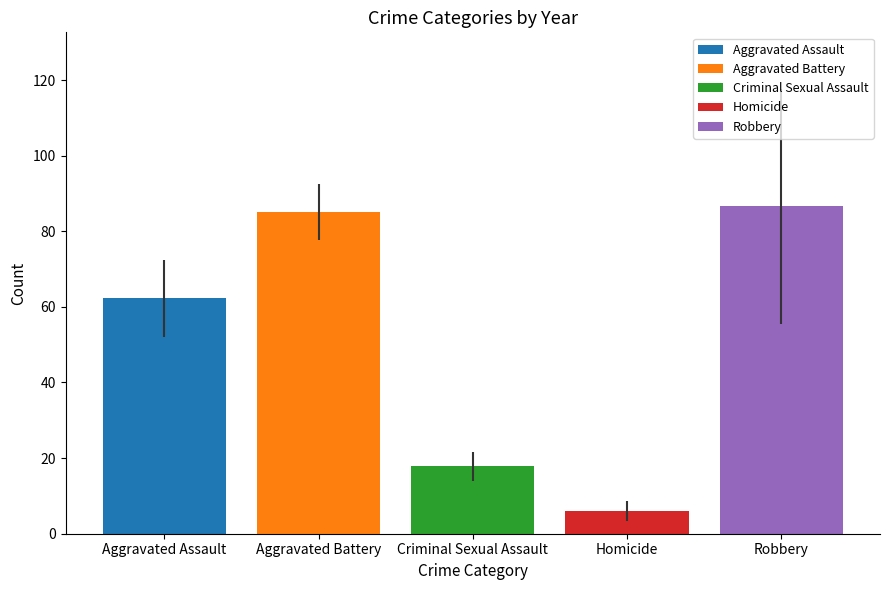

What value does the Homicide series have at Criminal Sexual Assault?

6.1